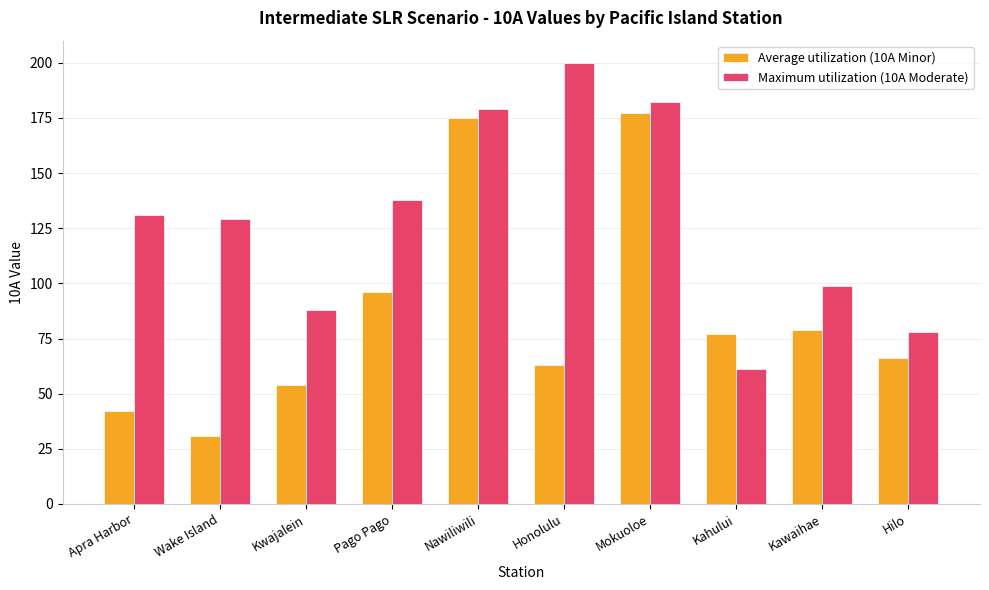

True or false: Maximum utilization (10A Moderate) has a value of 27 at Kwajalein.

False